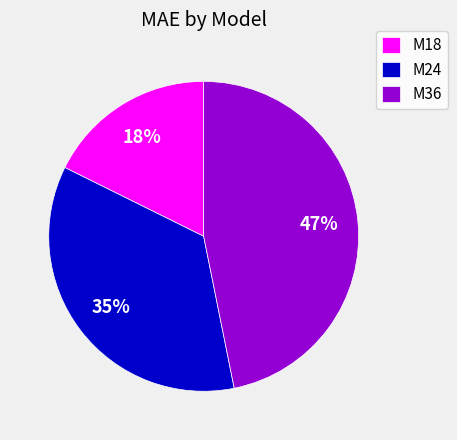

Is the sum of M18 and M24 greater than half?

Yes